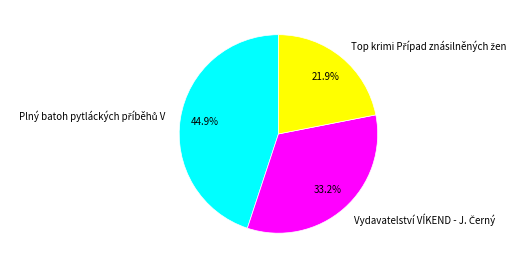

Is there any slice that represents more than half of the pie?

No